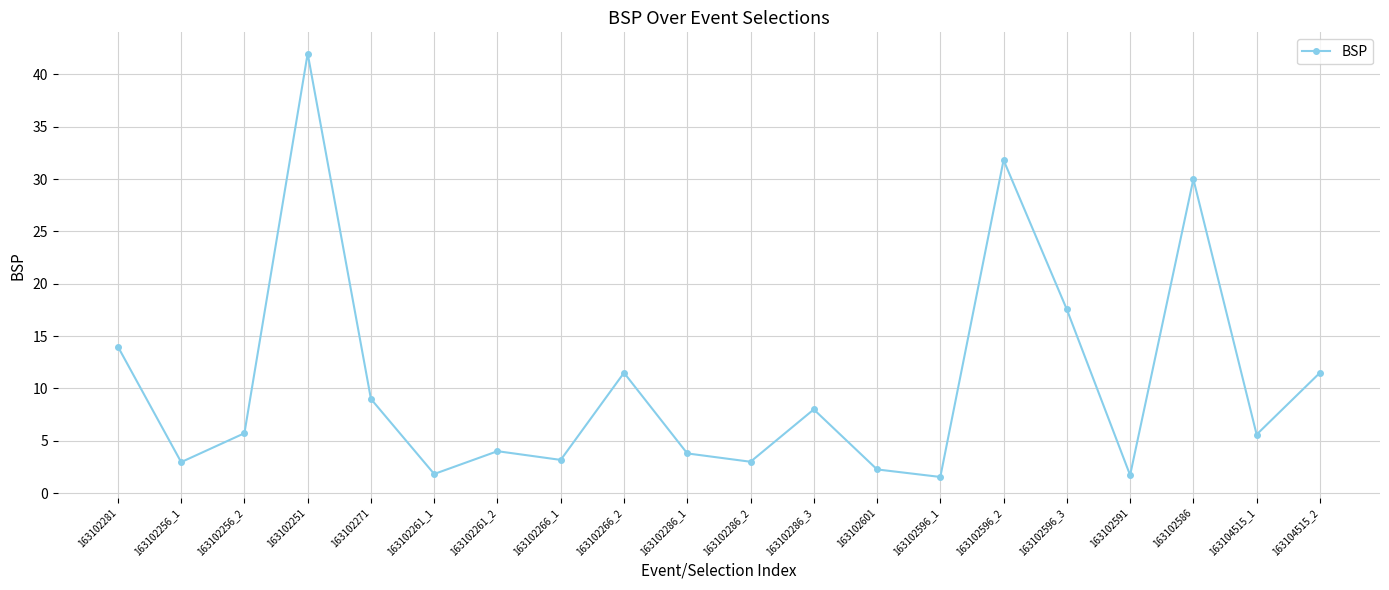

How many data points are above 5?

11